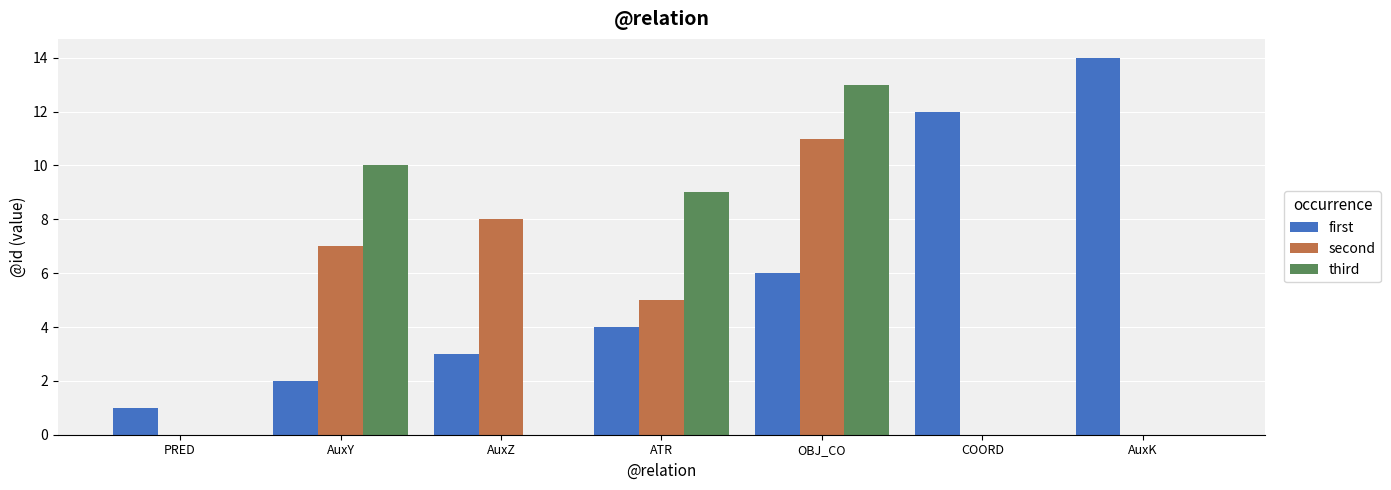

Reading left to right, transcribe all the data shown in this chart.

first: 1	2	3	4	6	12	14
second: 0	7	8	5	11	0	0
third: 0	10	0	9	13	0	0